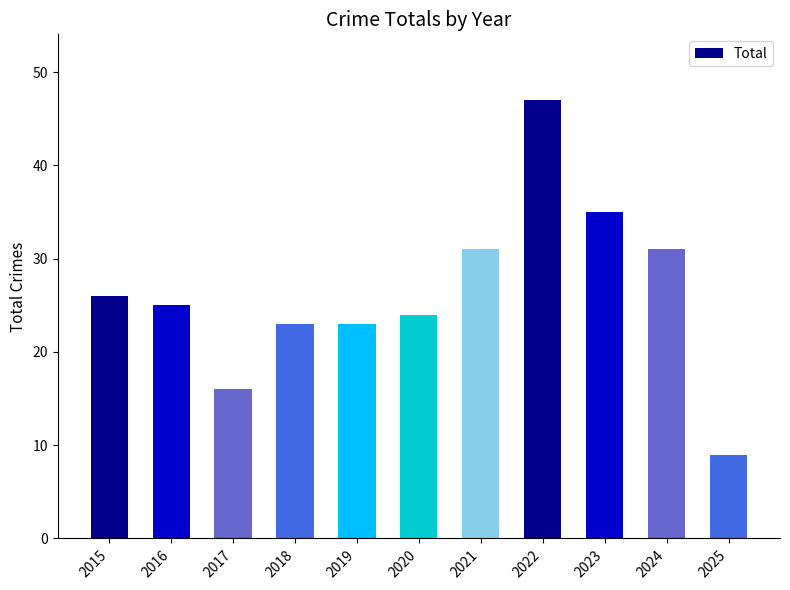

True or false: the data shows 38 at 2019.

False